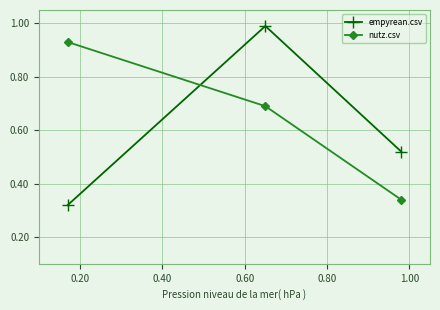

List the series in order of their peak value, highest first.

empyrean.csv, nutz.csv